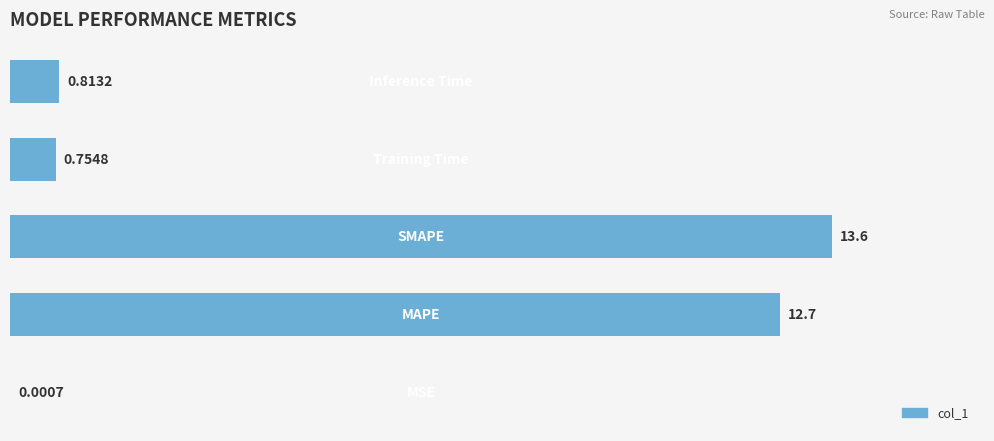

What is the sum of all values?

27.9